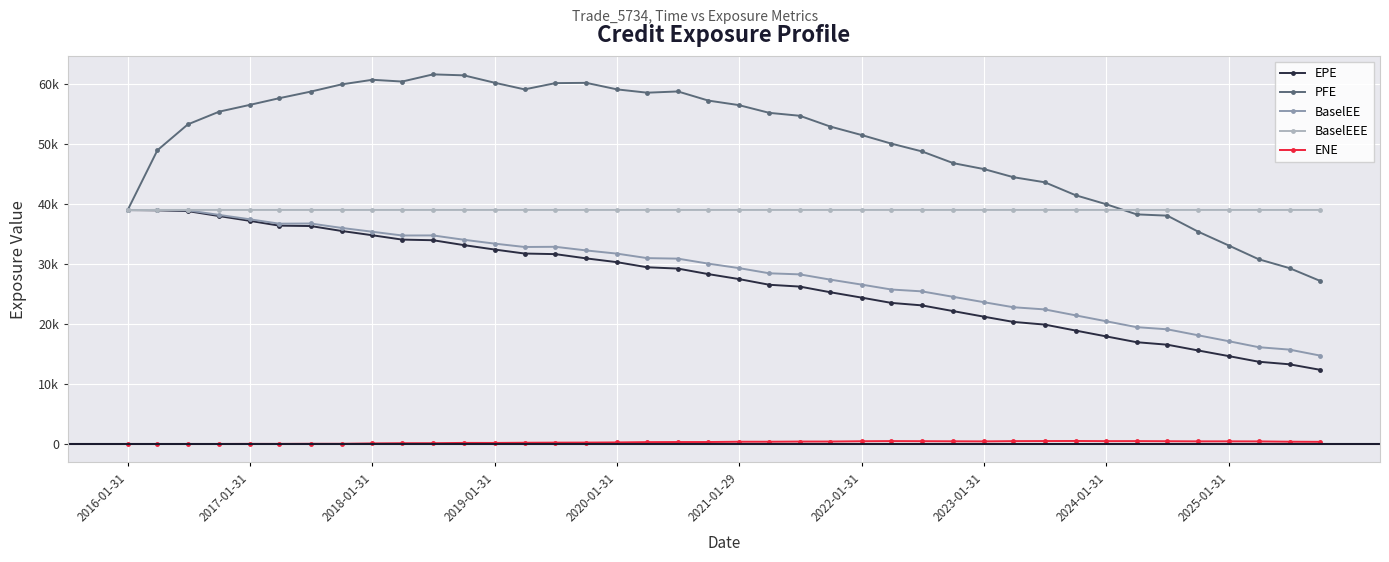

Which series has the largest total across all categories?

PFE